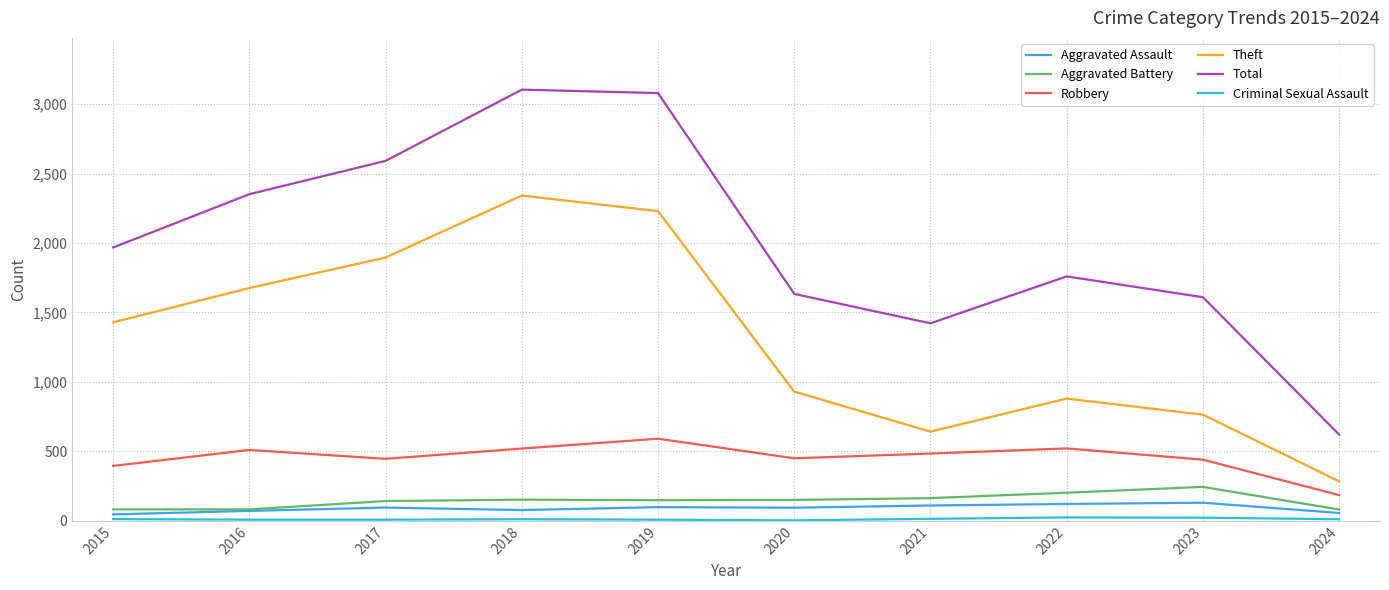

What is the spread (max minus min) of values at 2017?

2584